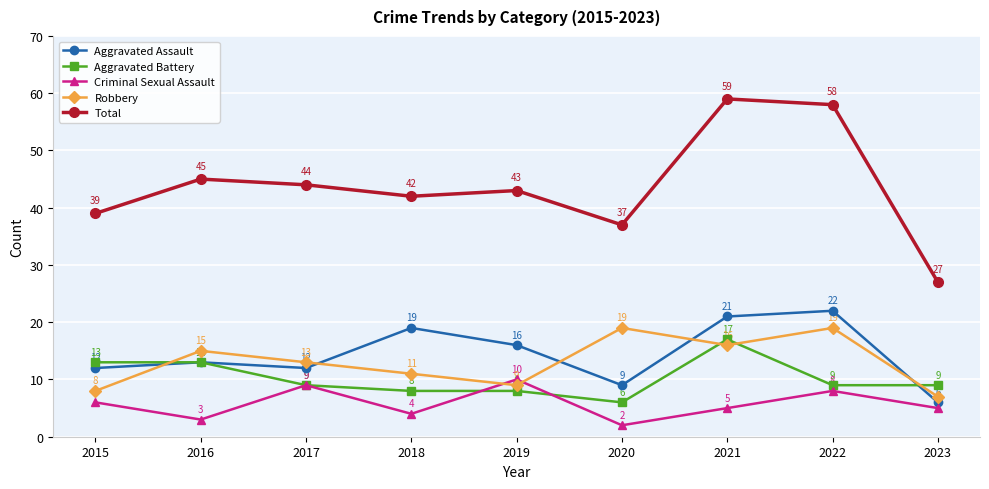

How many interior local peaks does the Total series have?

3